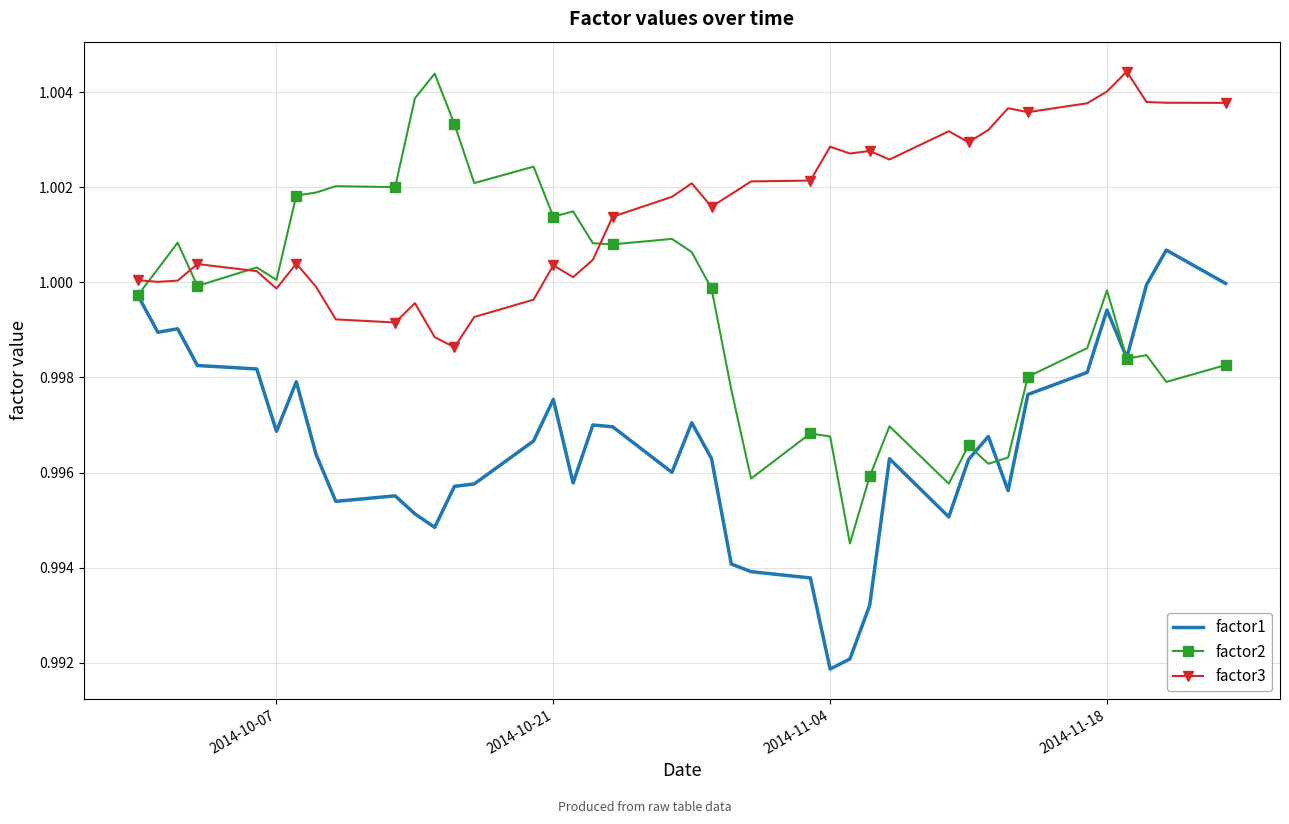

Which series has the largest total across all categories?

factor3